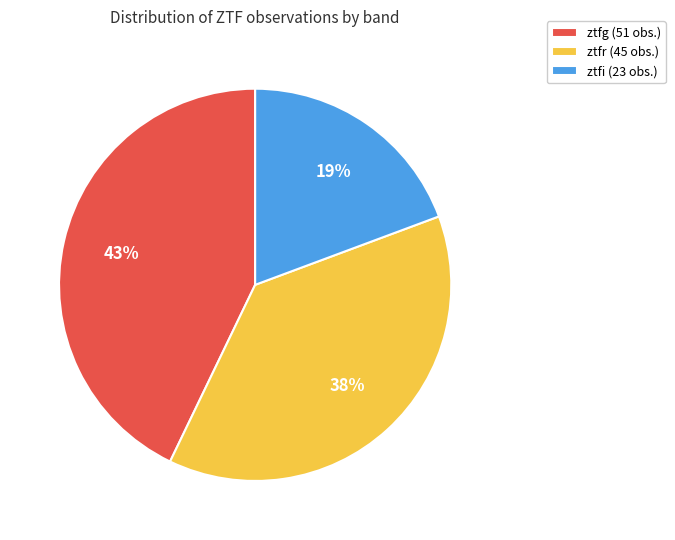

Between ztfr and ztfg, which is larger?

ztfg